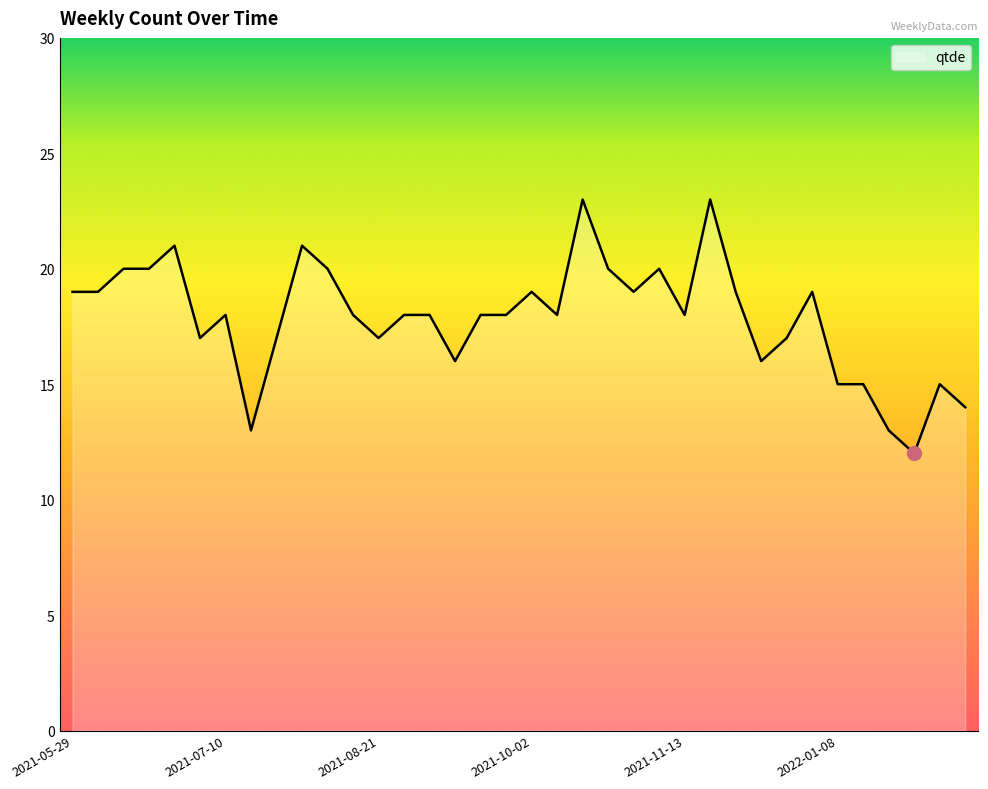

What is the maximum value shown in the chart?

23